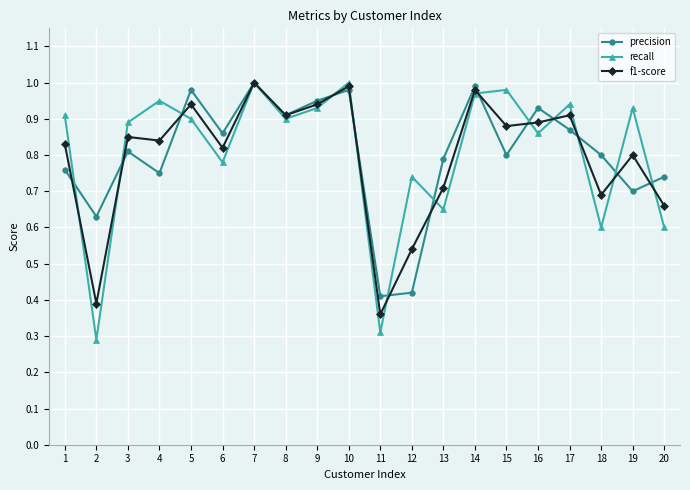

Where is the first local minimum for recall?

2